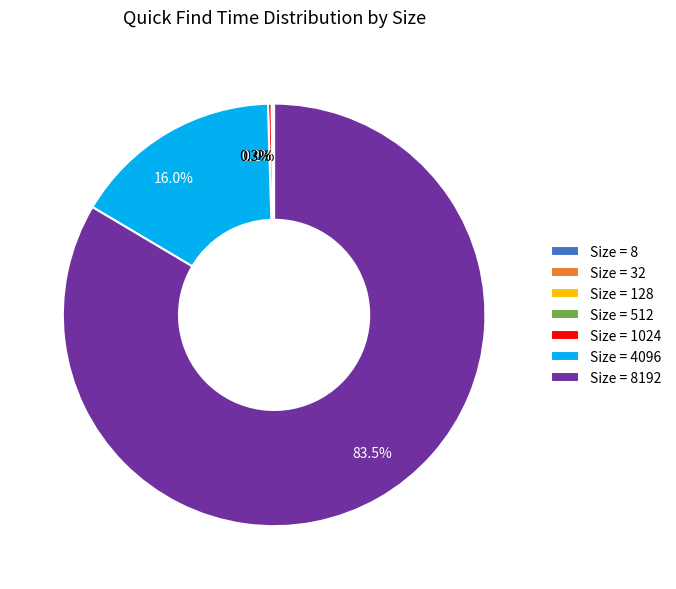

Does any single category account for the majority?

Yes